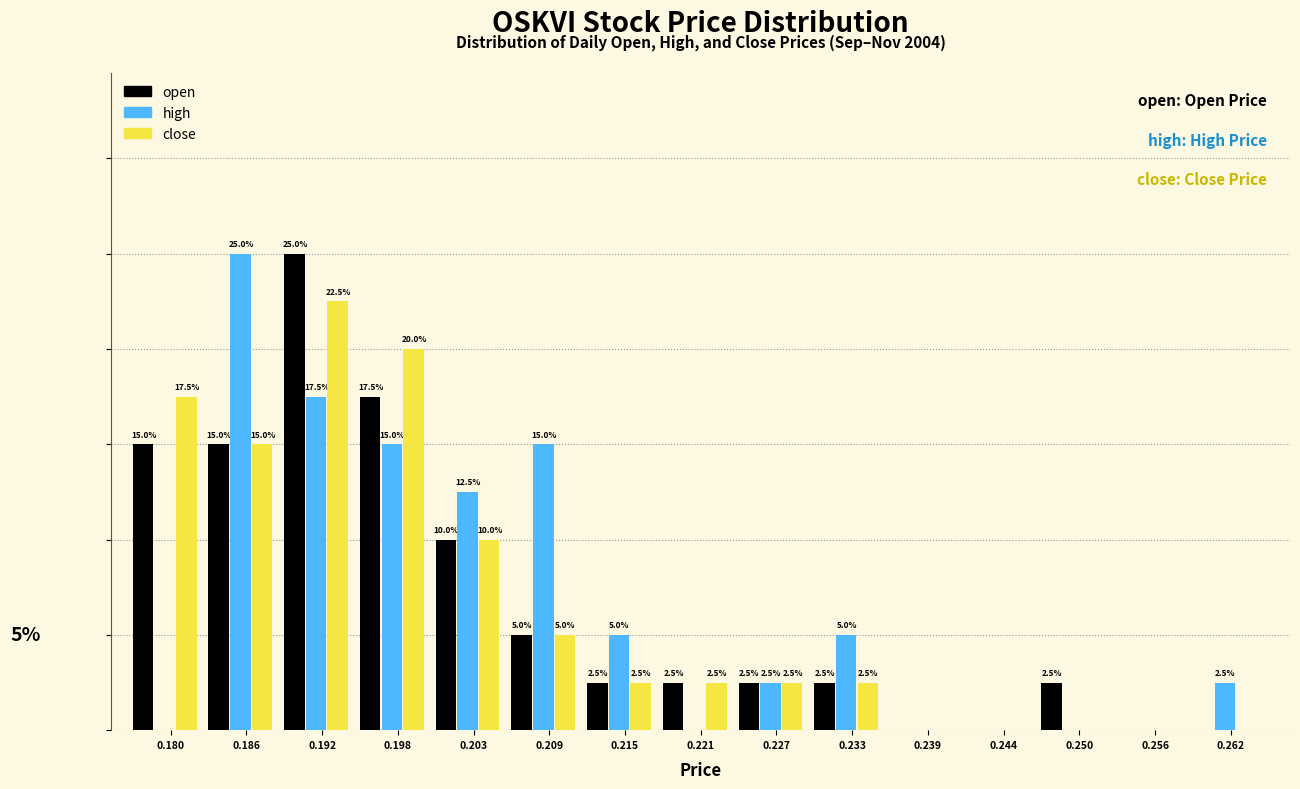

What are all the series names shown in the legend?

open, high, close